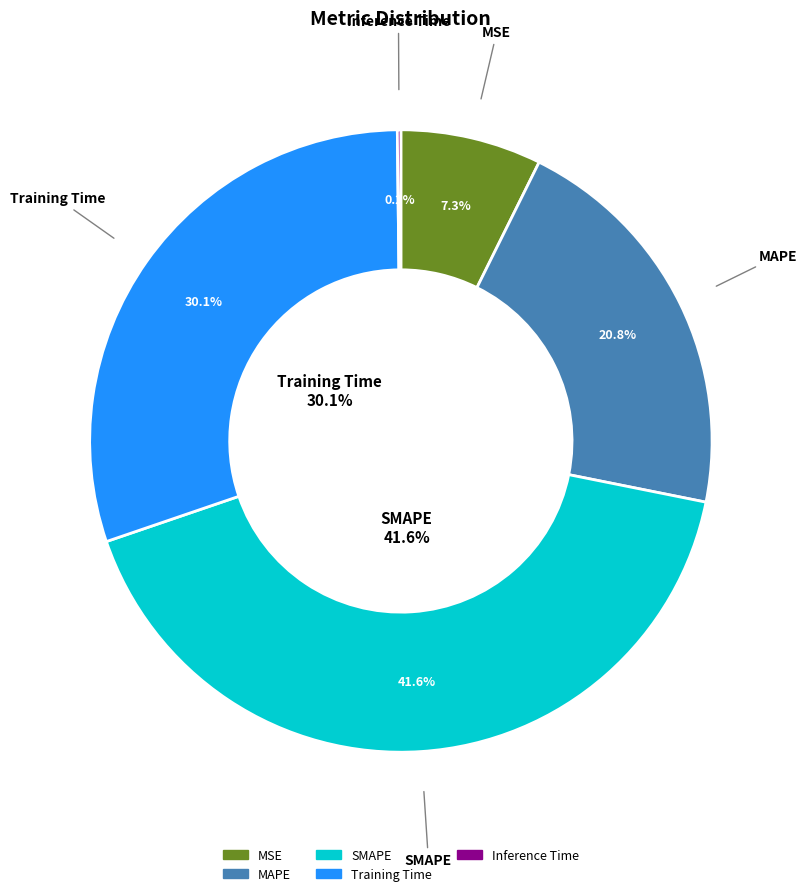

Between Inference Time and Training Time, which is larger?

Training Time